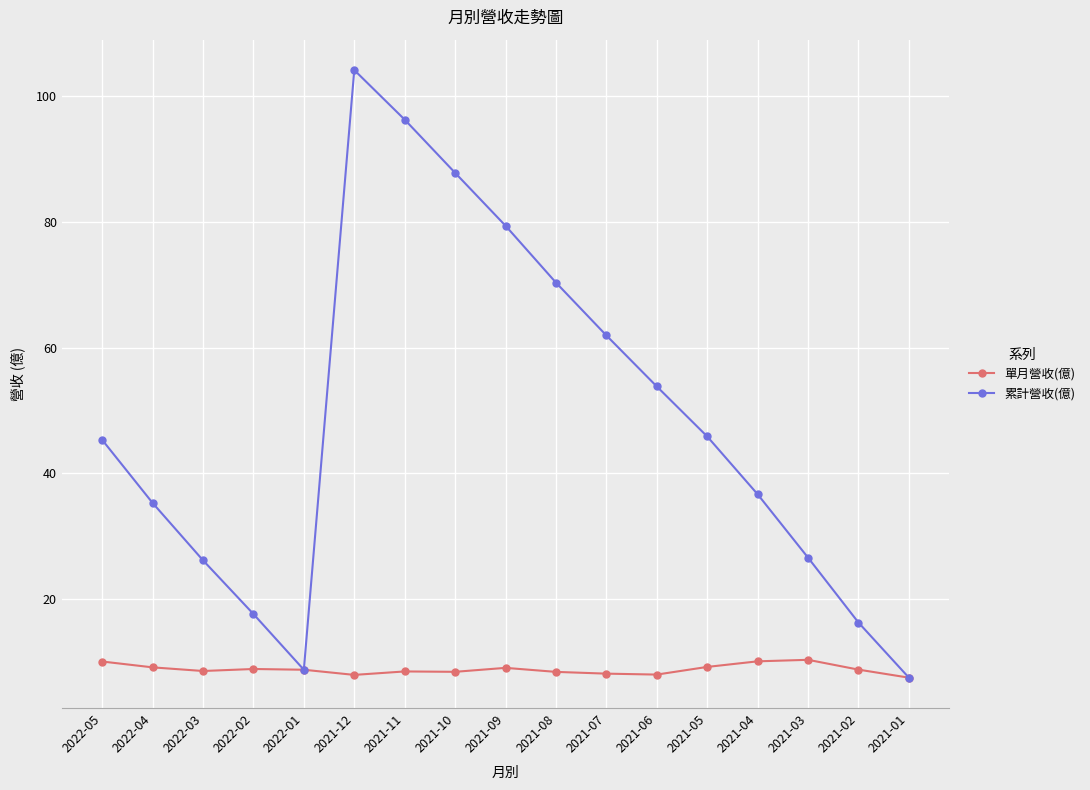

The value of 累計營收(億) at 2021-04 is 36.7. True or false?

True